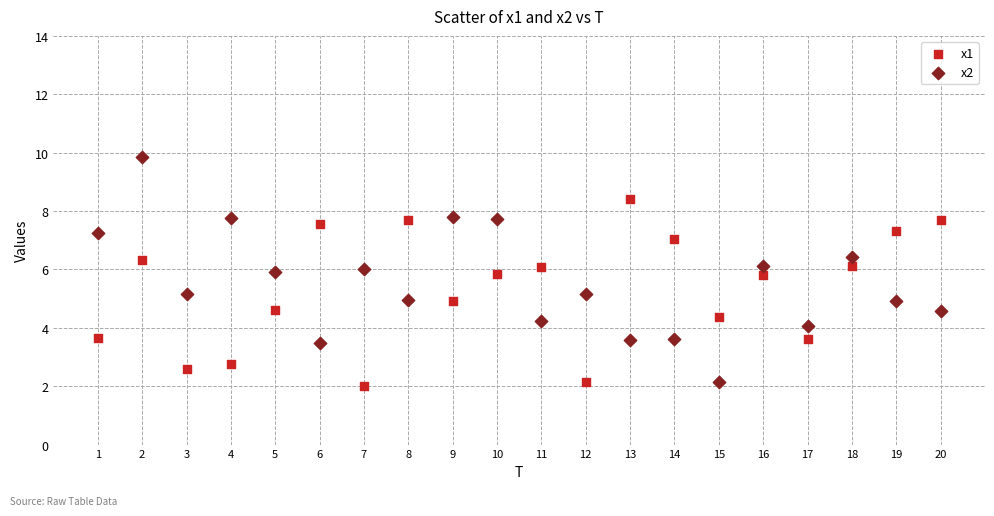

Which series reaches the maximum Y coordinate?

x2